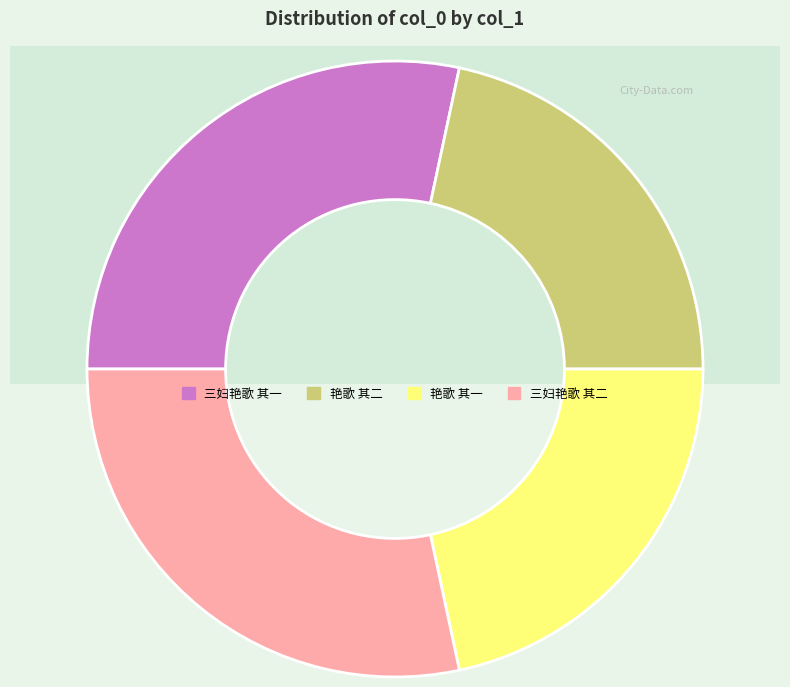

What percentage is the 艳歌 其一 slice, to the nearest percent?

22%